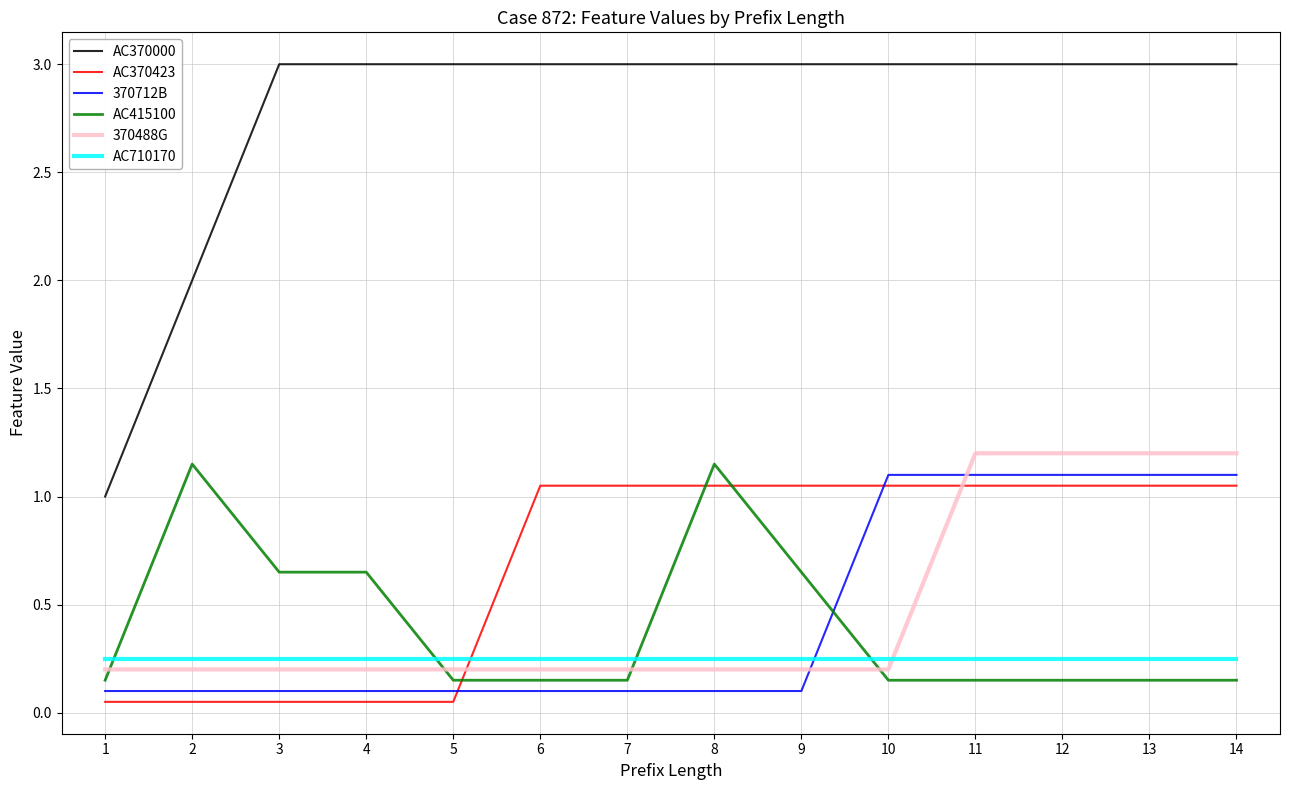

What is the total value across all series at 8?

5.8